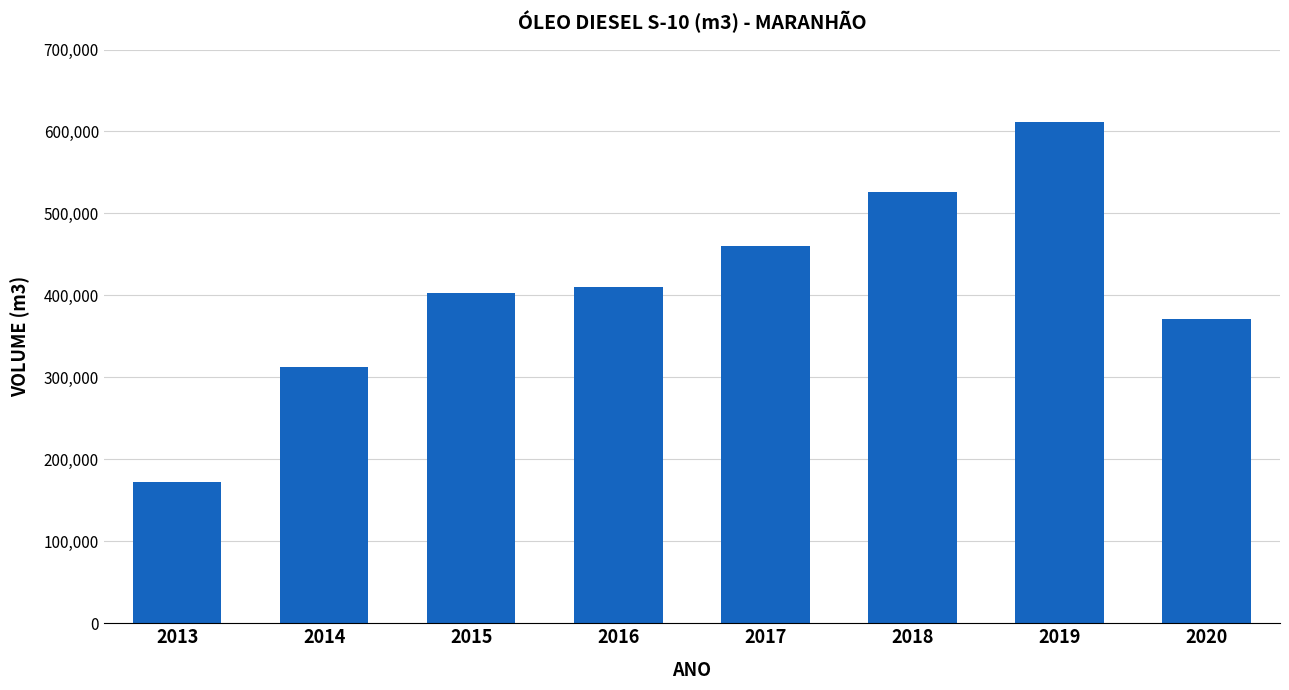

List the labels in order of value, smallest first.

2013, 2014, 2020, 2015, 2016, 2017, 2018, 2019